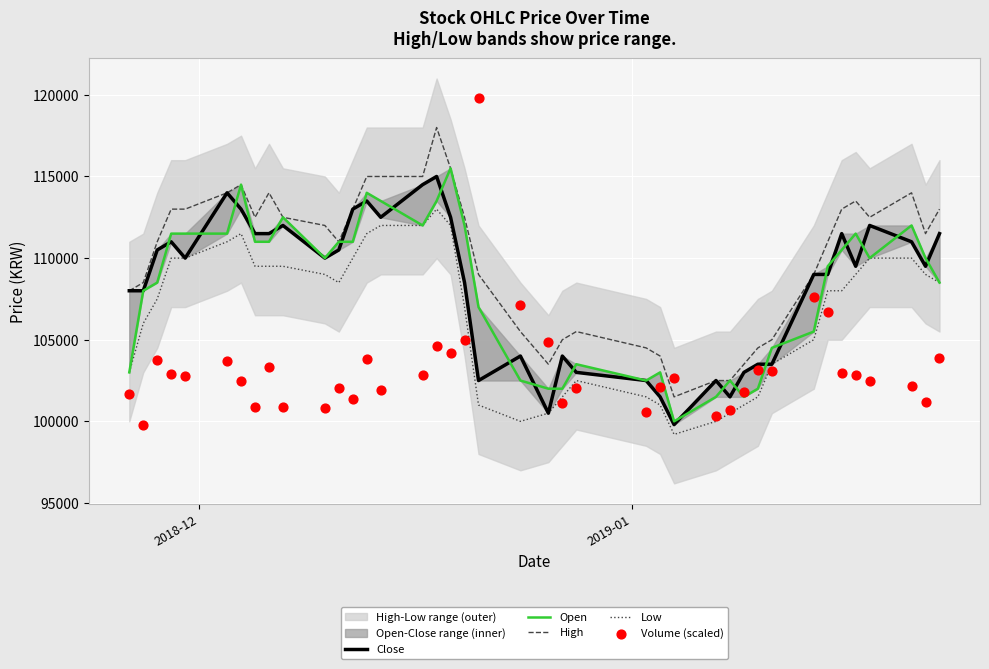

Which series has the largest Y range (max minus min)?

Volume (scaled)